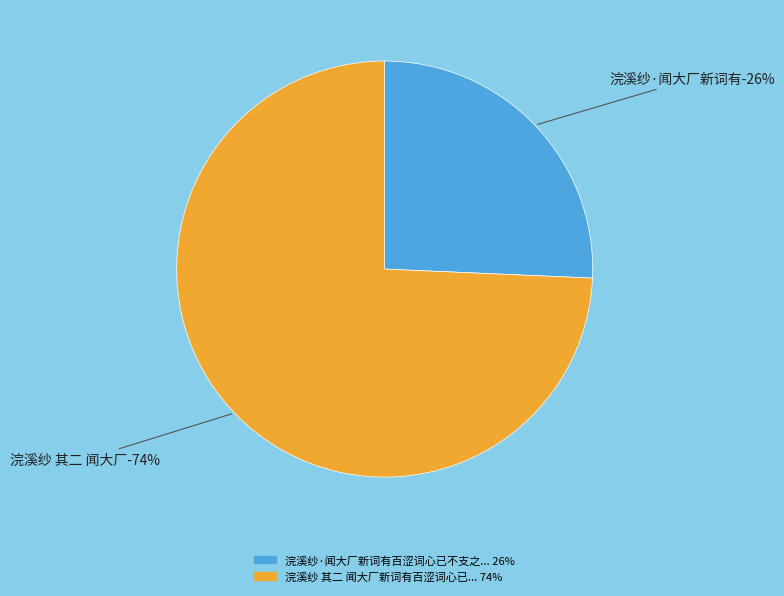

To the nearest percent, what portion does 浣溪纱·闻大厂新词有百涩词心已不支之句，悲壮极矣 represent?

26%